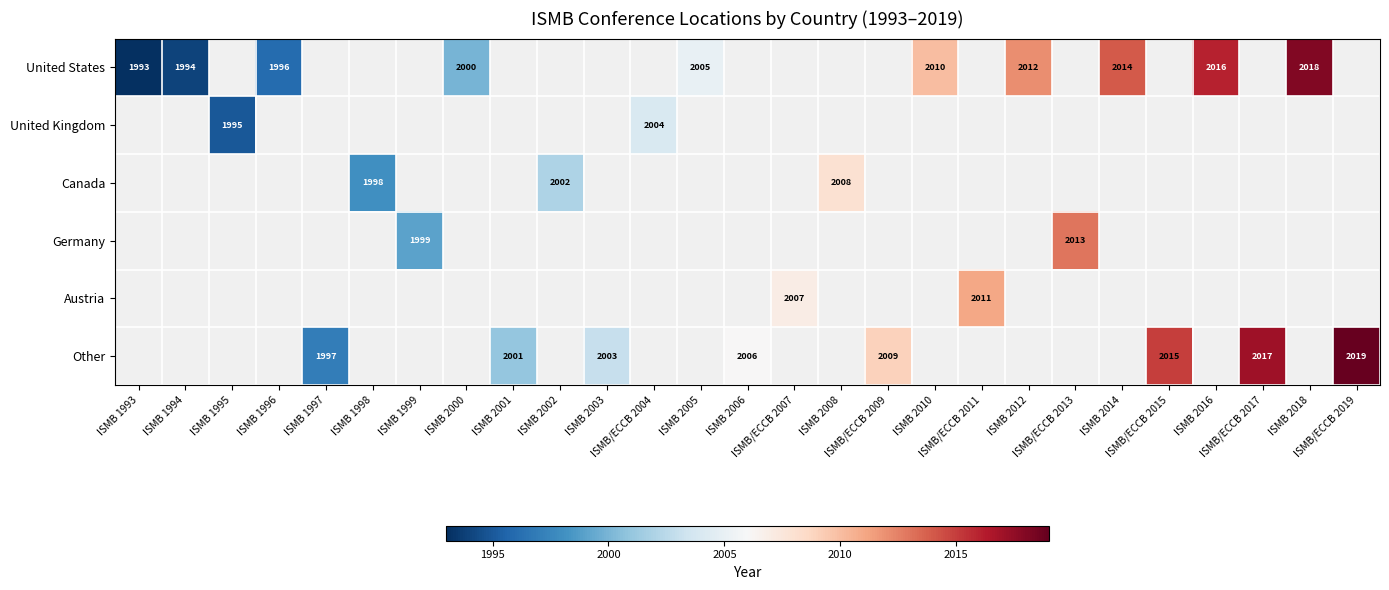

How many values in the Other series are below 2006?

3